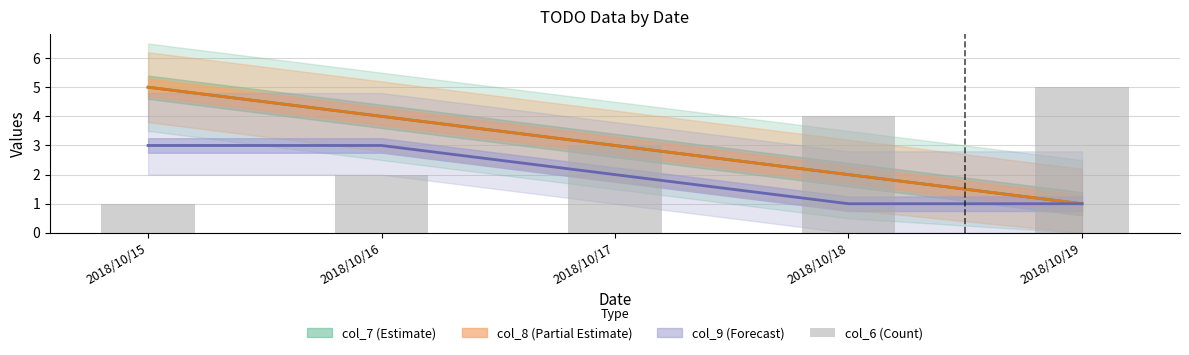

What is the ratio of the value at 2018/10/15 to the value at 2018/10/17?

0.3